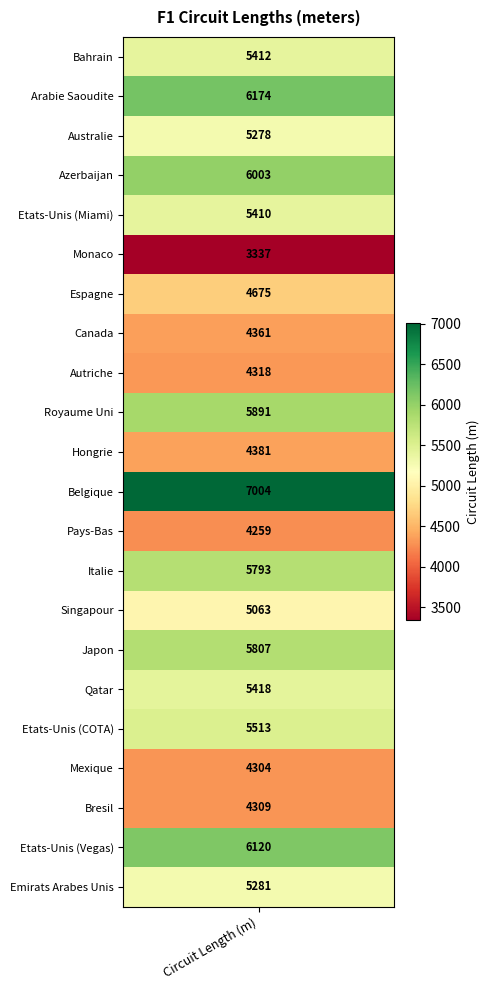

What is the change in value from 4 to 16?

+8